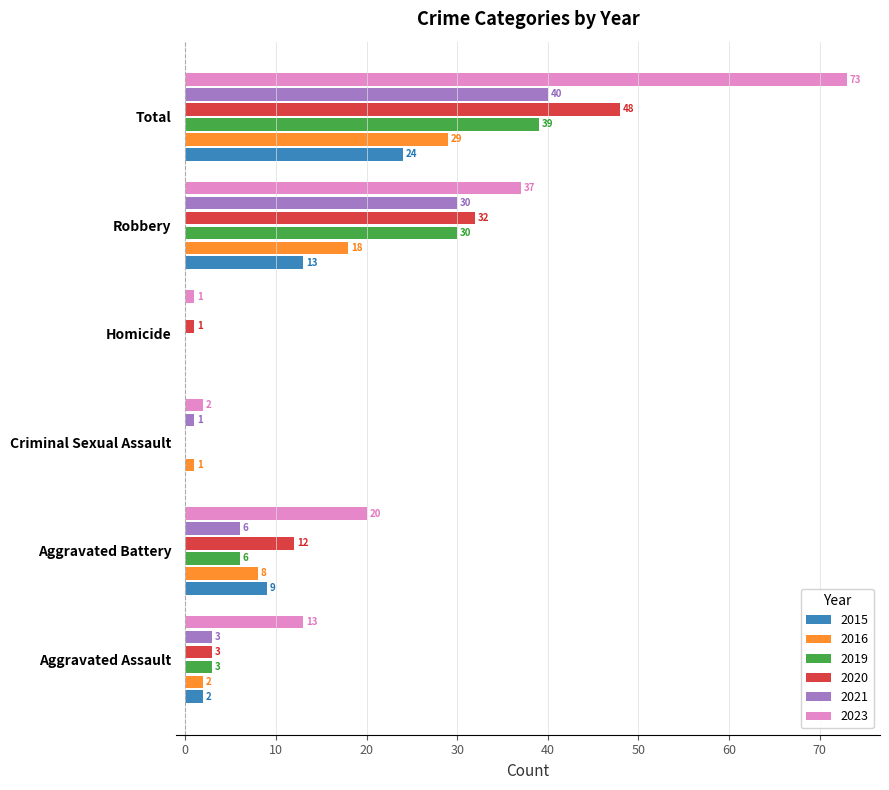

Which series changed the most between Aggravated Battery and Criminal Sexual Assault?

2023